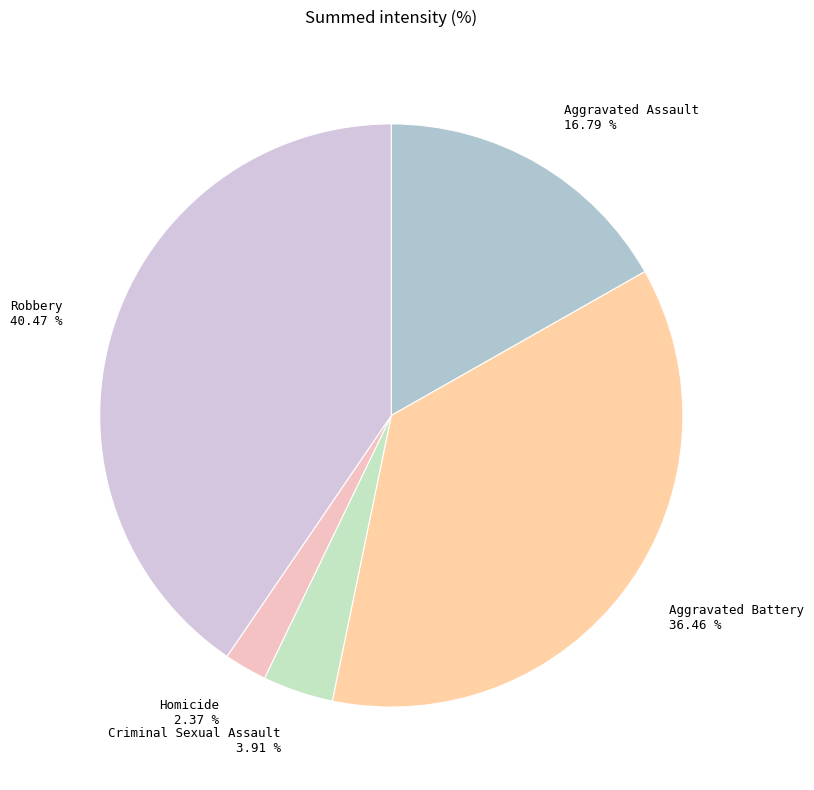

To the nearest percent, what portion does Criminal Sexual Assault represent?

4%